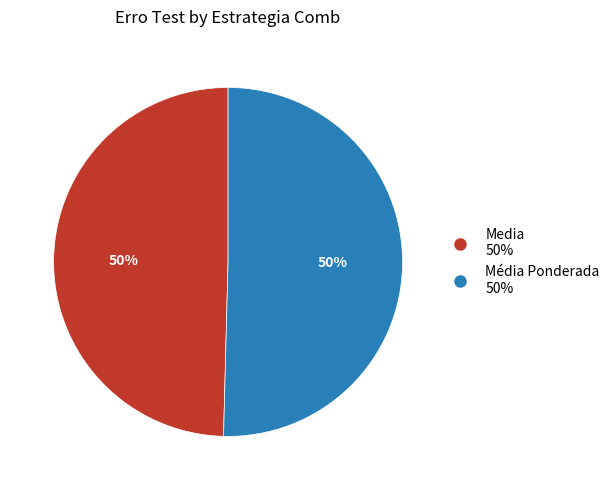

True or false: Media accounts for 50% of the total.

True